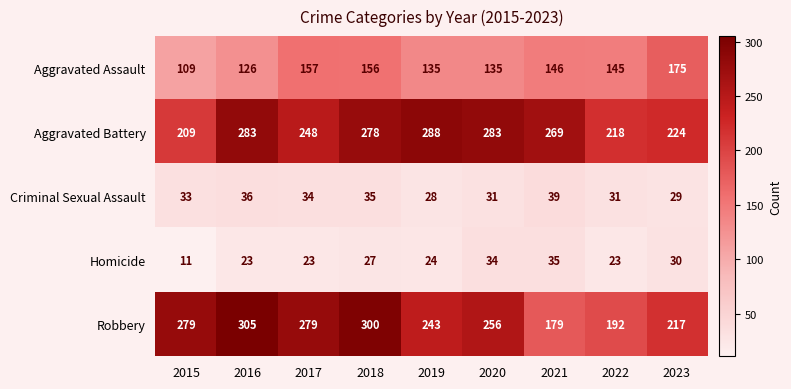

What is the difference between the highest and lowest values at 2017?

256